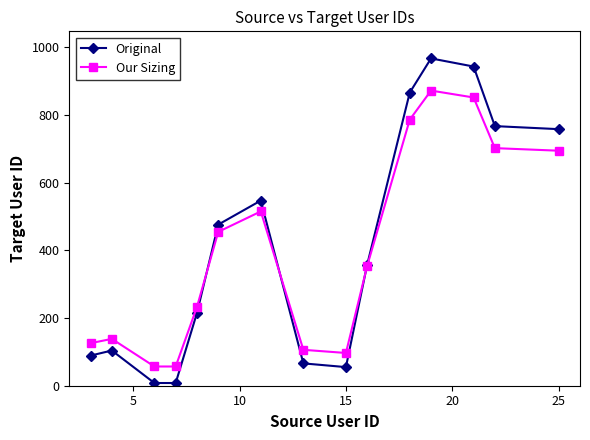

How many lines are shown in the chart?

2